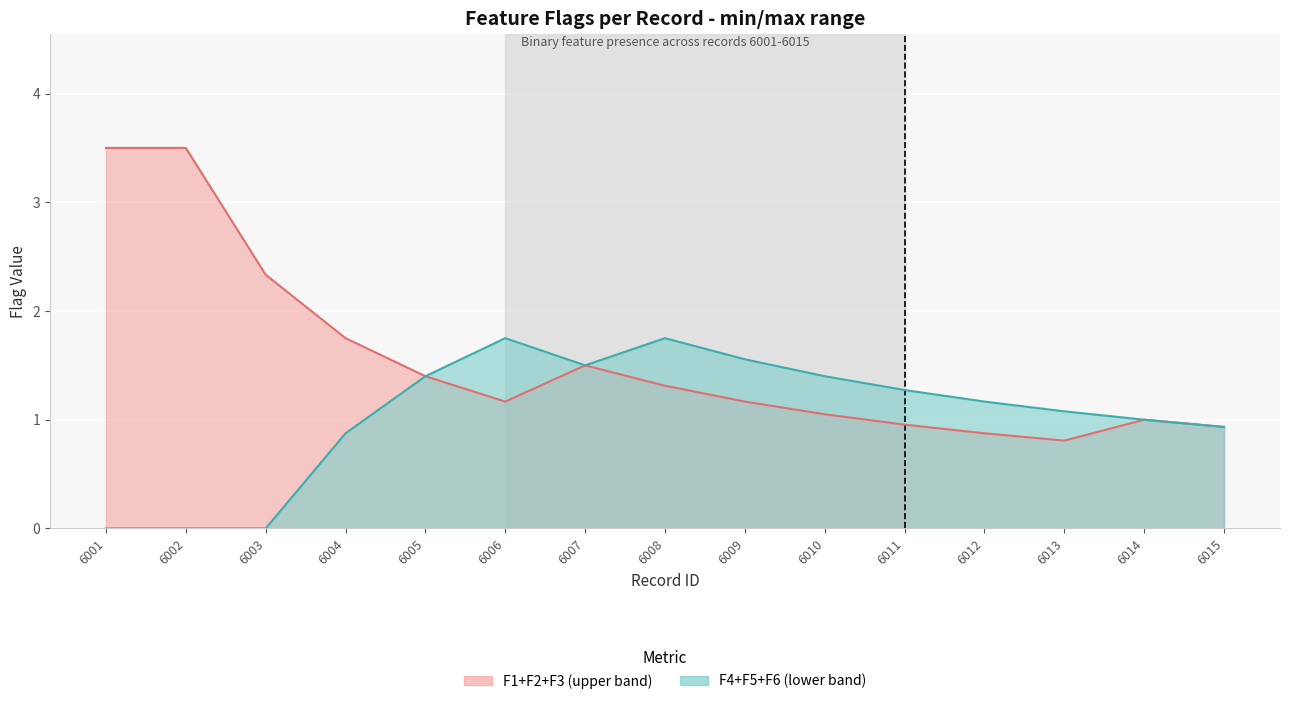

List the series in order of their peak value, highest first.

F1+F2+F3 line, F4+F5+F6 line